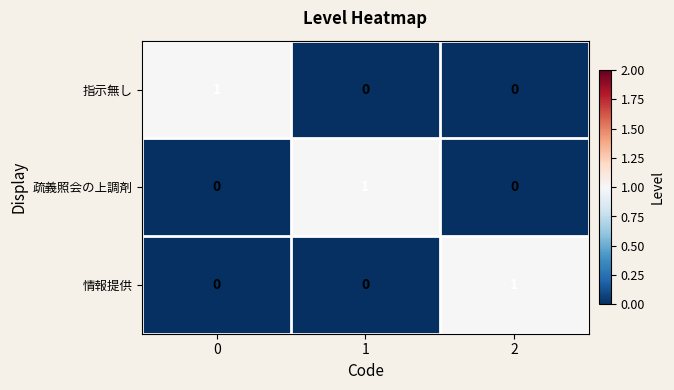

At how many categories does at least one series exceed 0?

3